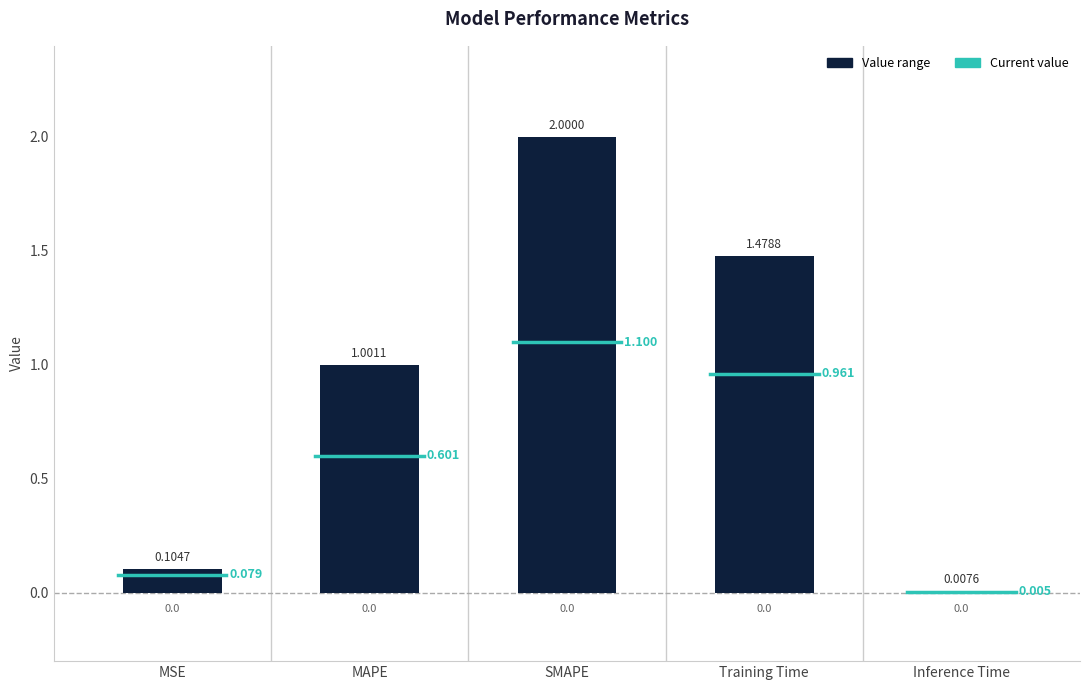

Read the value at SMAPE.

2.0